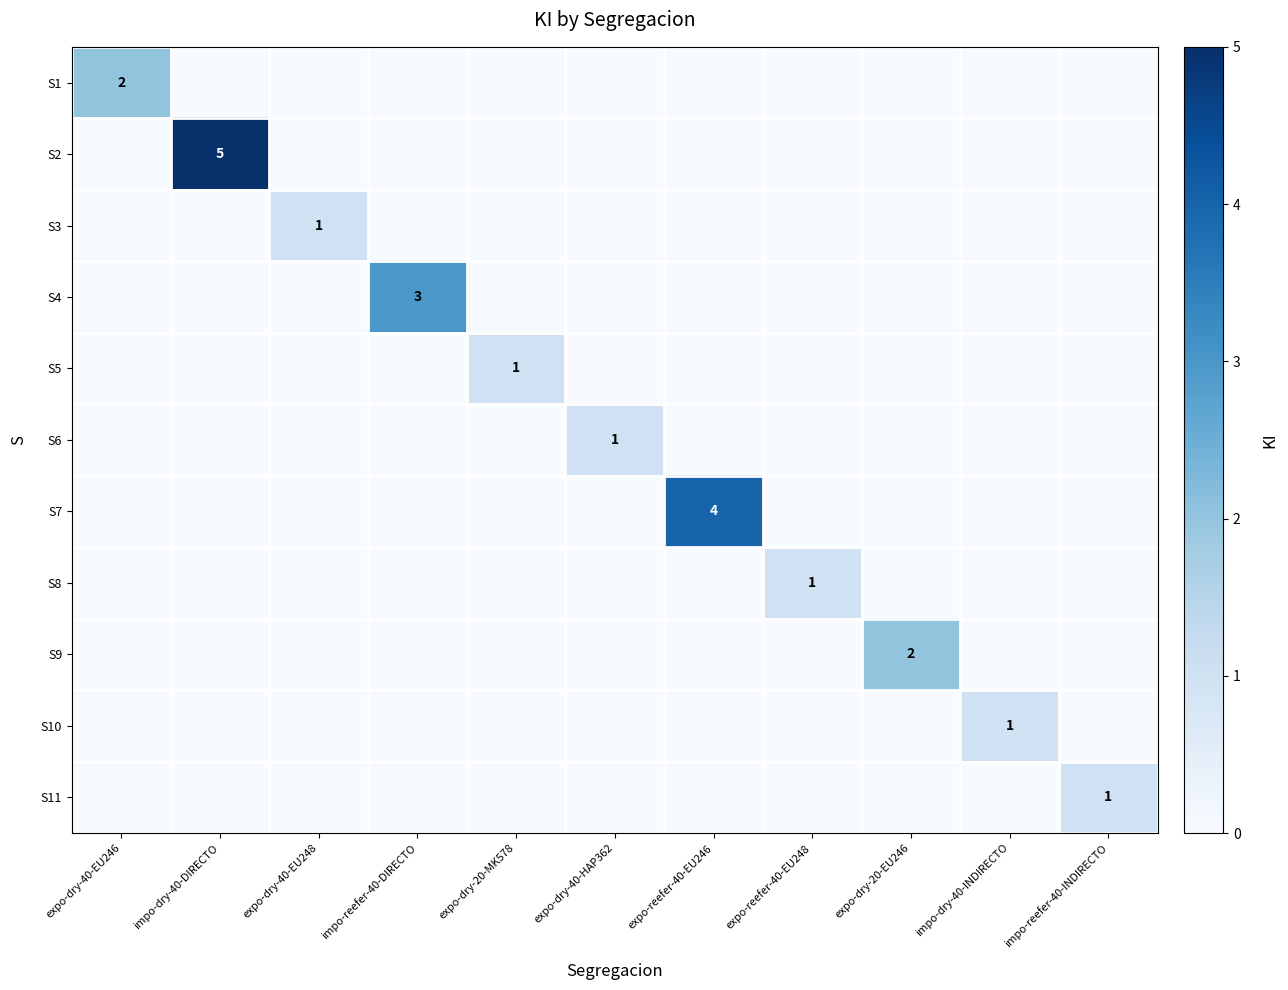

At how many categories does at least one series exceed 4?

1